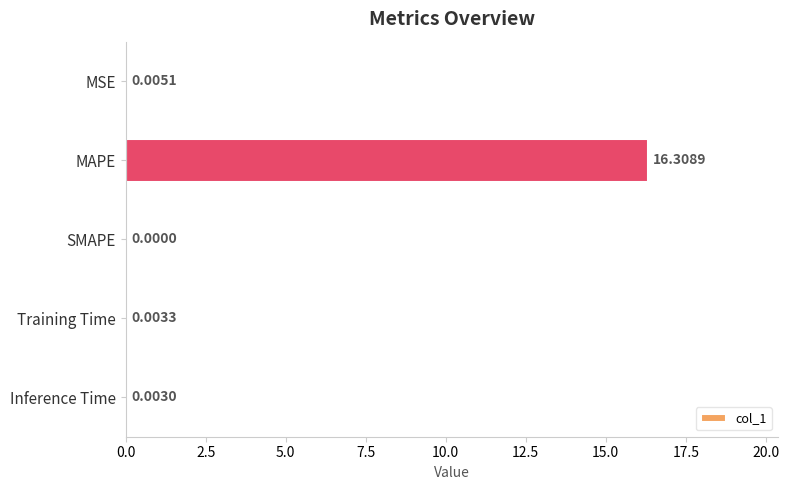

What is the sum of the values at SMAPE and MAPE?

16.3